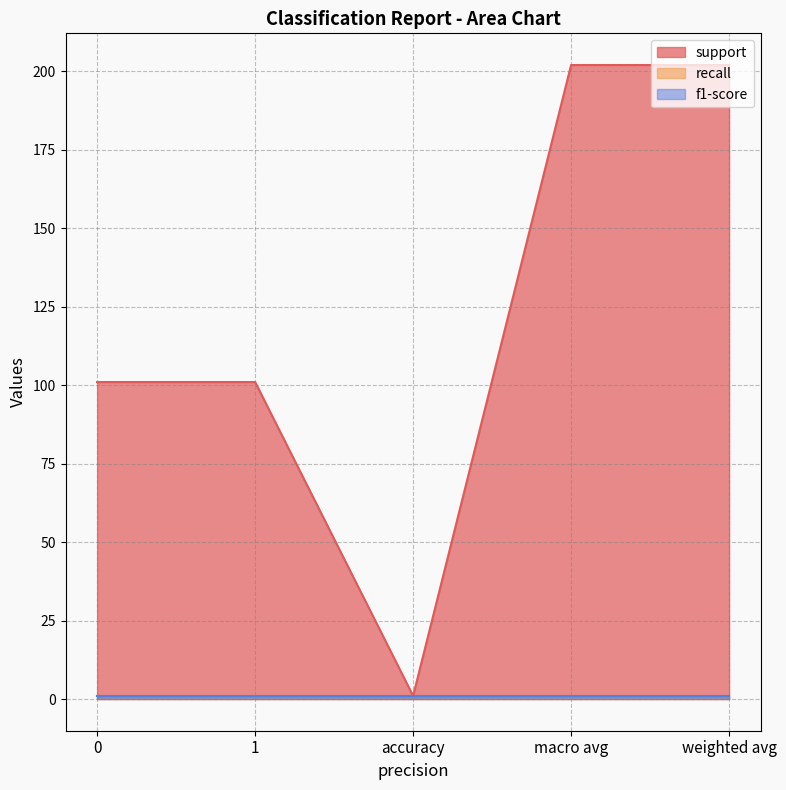

Rank the series at accuracy from lowest to highest value.

support, recall, f1-score